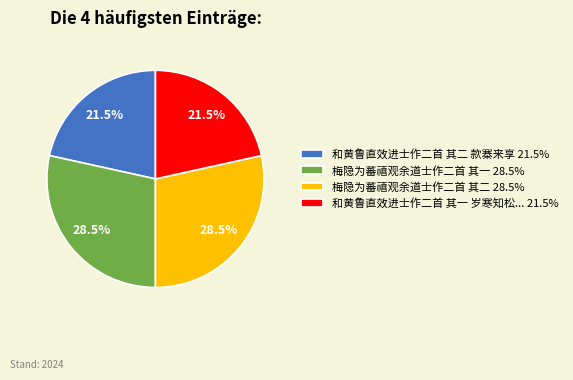

Approximately how many times larger is the value at 梅隐为蕃禧观余道士作二首 其一 28.5% compared to 梅隐为蕃禧观余道士作二首 其二 28.5%?

1.0